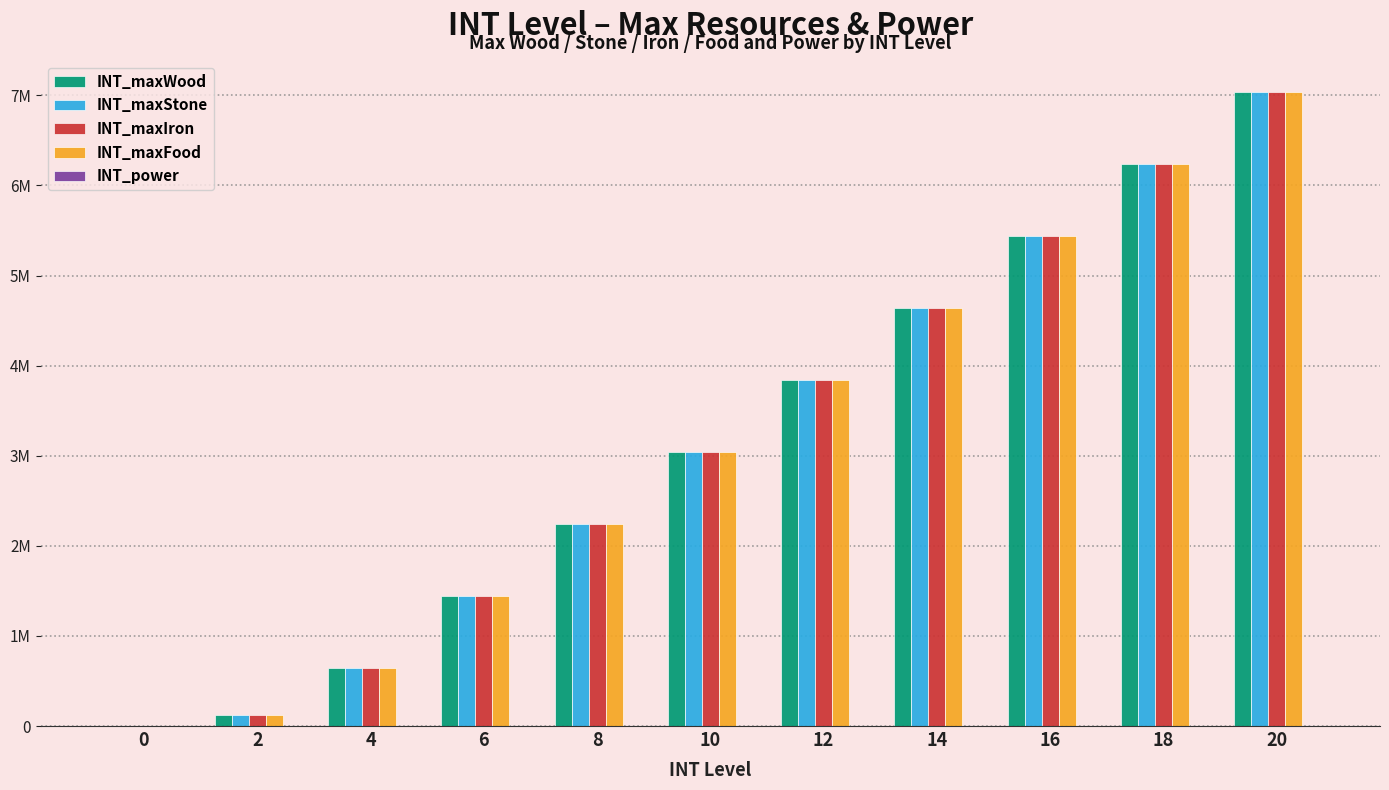

Which series changed the most between 6 and 16?

INT_maxWood